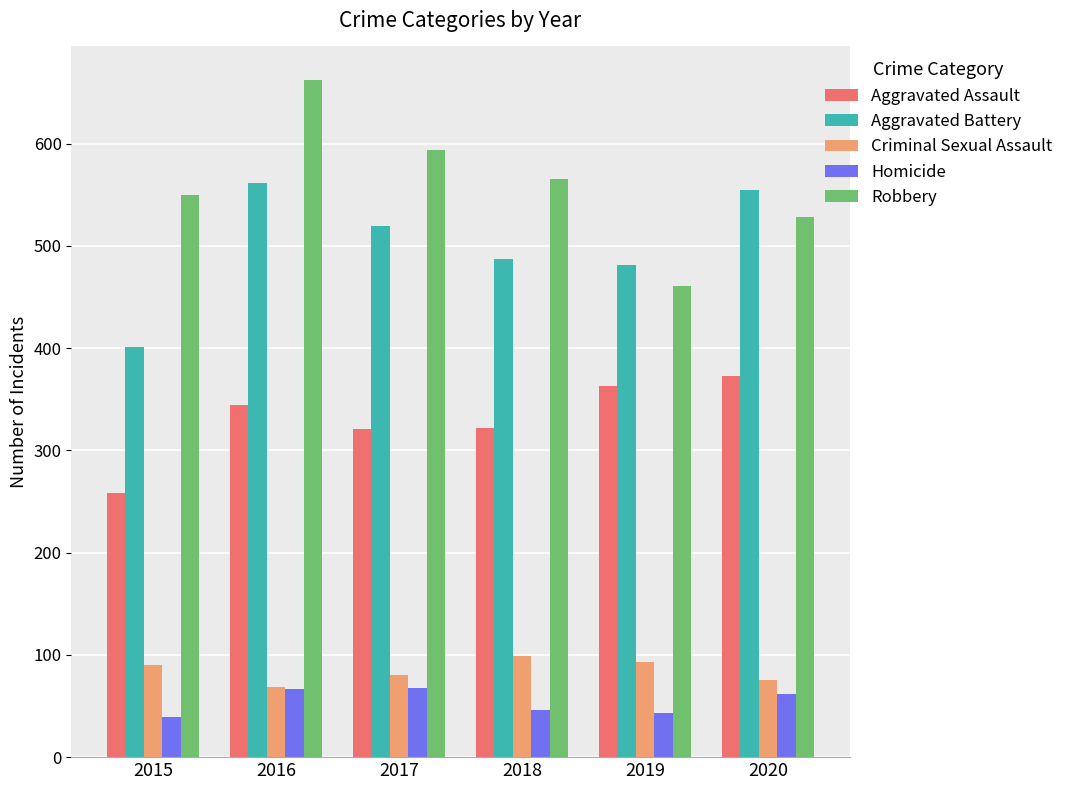

At 2020, list the series in order from smallest to largest.

Homicide, Criminal Sexual Assault, Aggravated Assault, Robbery, Aggravated Battery